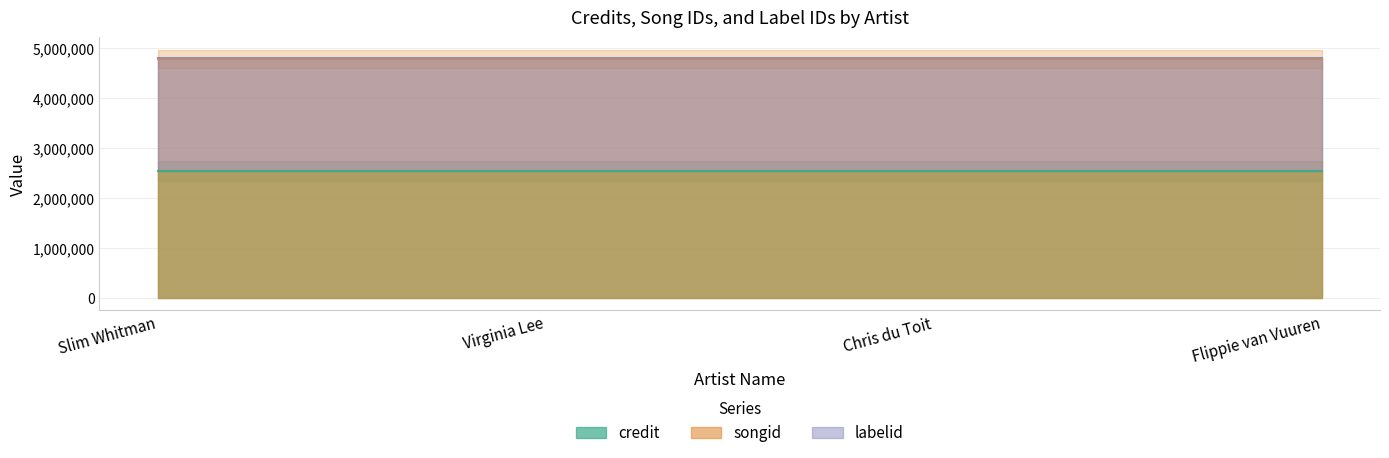

List the labels in order of labelid value, smallest first.

Slim Whitman, Virginia Lee, Chris du Toit, Flippie van Vuuren